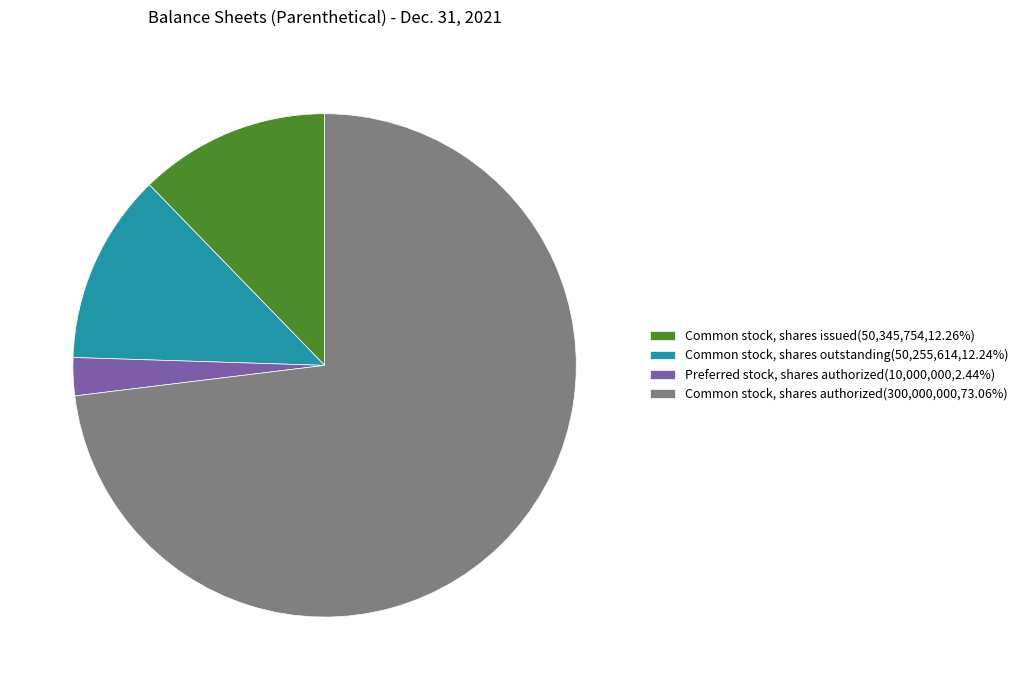

Rank the categories by value from lowest to highest.

Preferred stock, shares authorized, Common stock, shares outstanding, Common stock, shares issued, Common stock, shares authorized